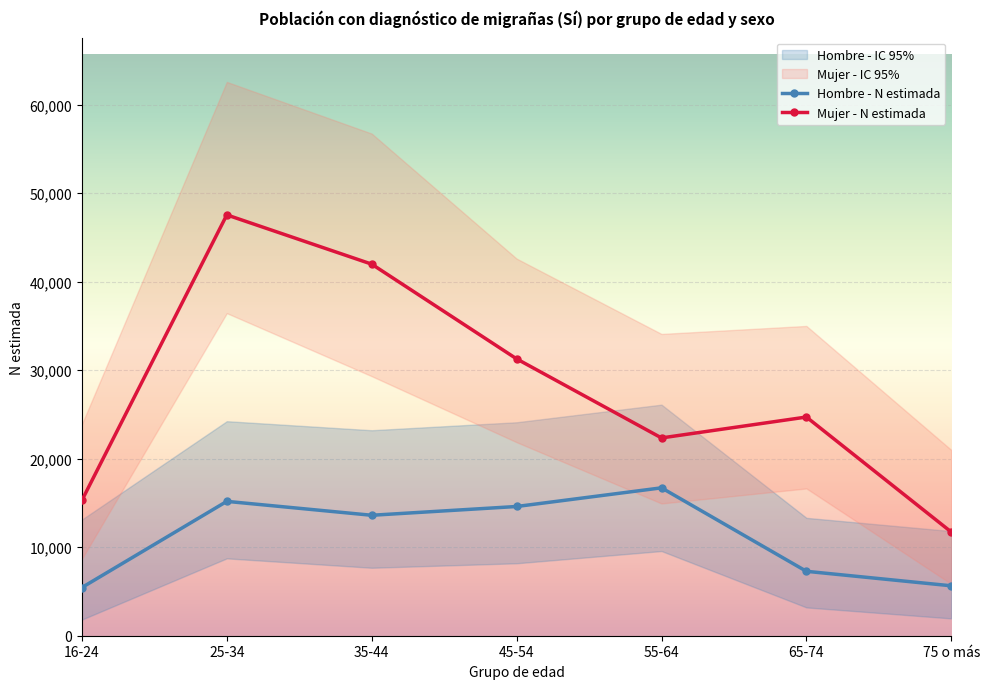

Is the value of Hombre - N estimada at 75 o más greater than the value of Mujer - N estimada at 25-34?

No